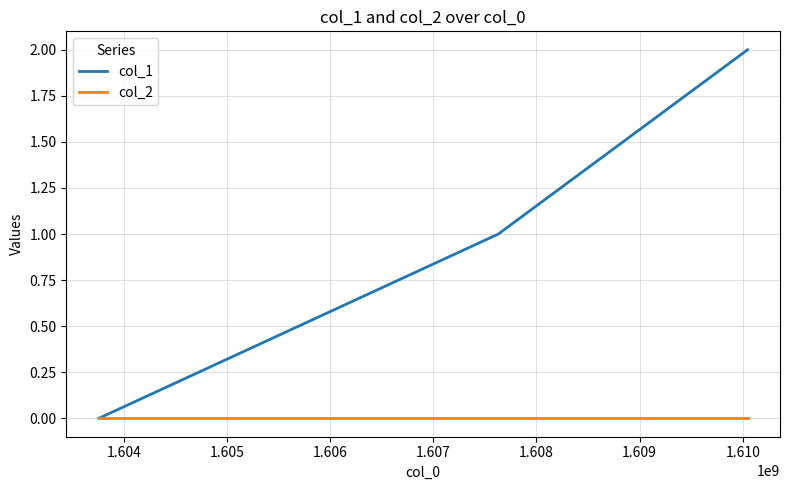

What are all the series names shown in the legend?

col_1, col_2